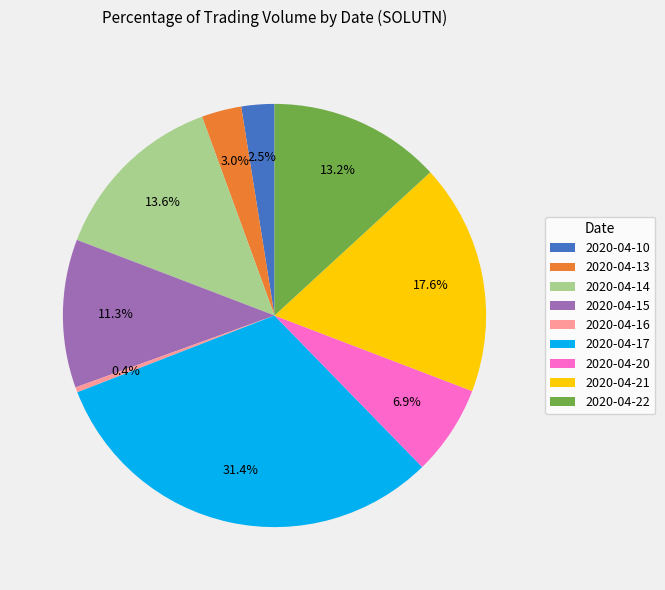

To the nearest percent, what is the average slice percentage?

11%